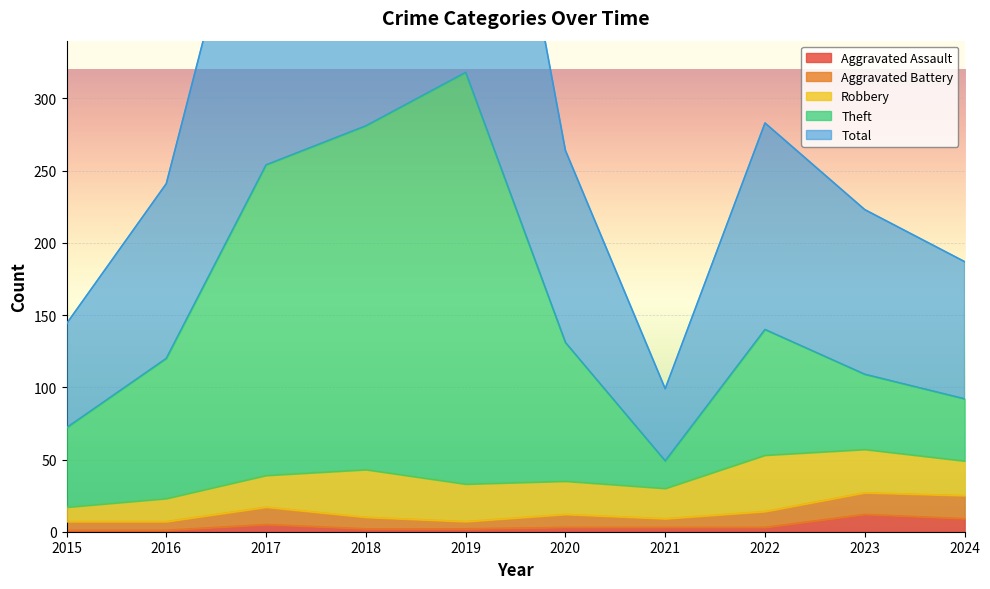

True or false: Aggravated Assault and Theft intersect in this chart.

False